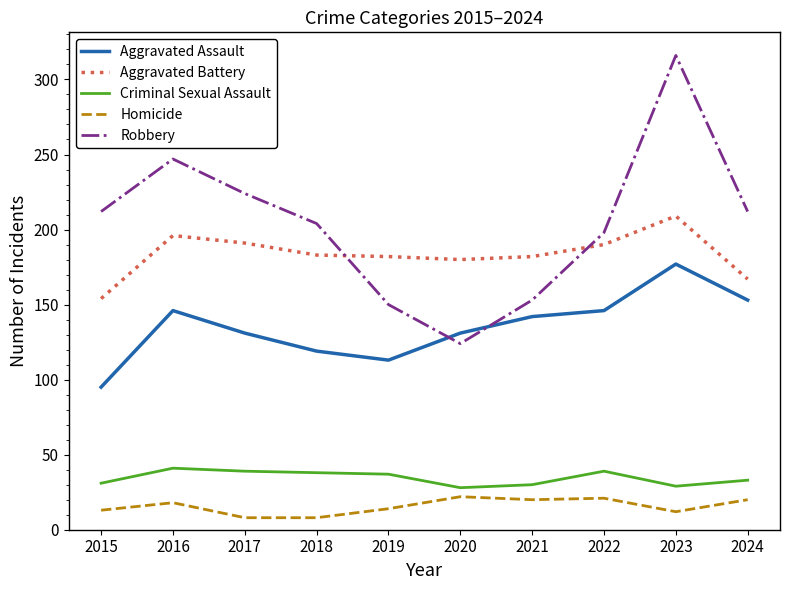

Does the chart have visible grid lines?

No